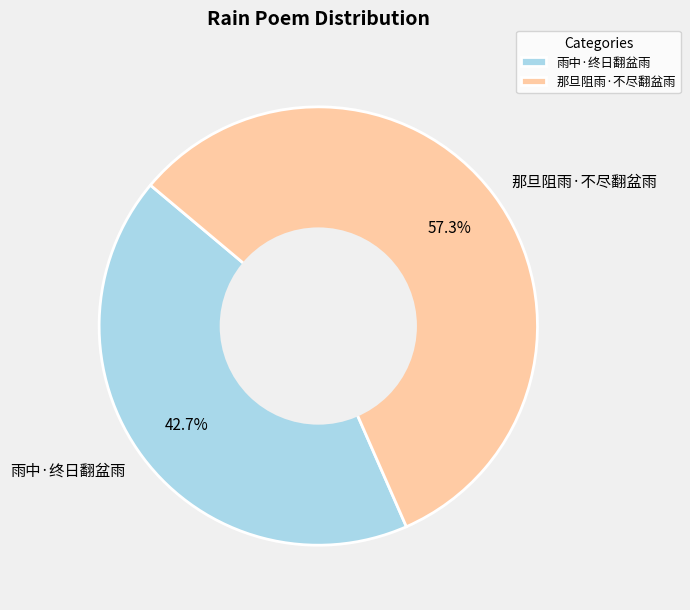

Which has a higher value, 那旦阻雨·不尽翻盆雨 or 雨中·终日翻盆雨?

那旦阻雨·不尽翻盆雨